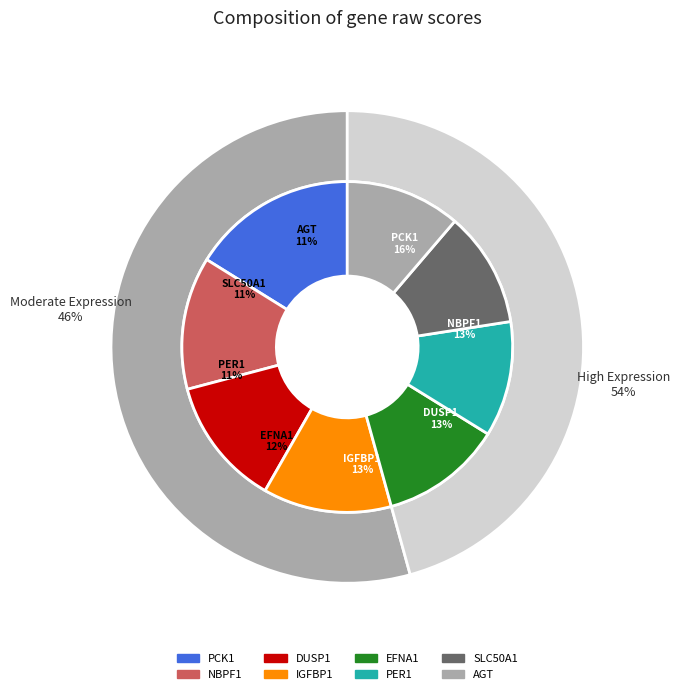

Which category has the smallest portion of the pie?

AGT